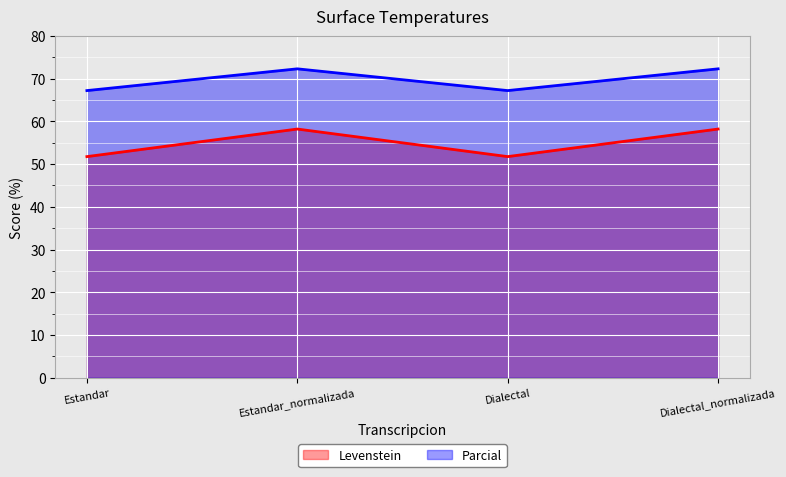

What is the minimum value shown in the chart?

51.8